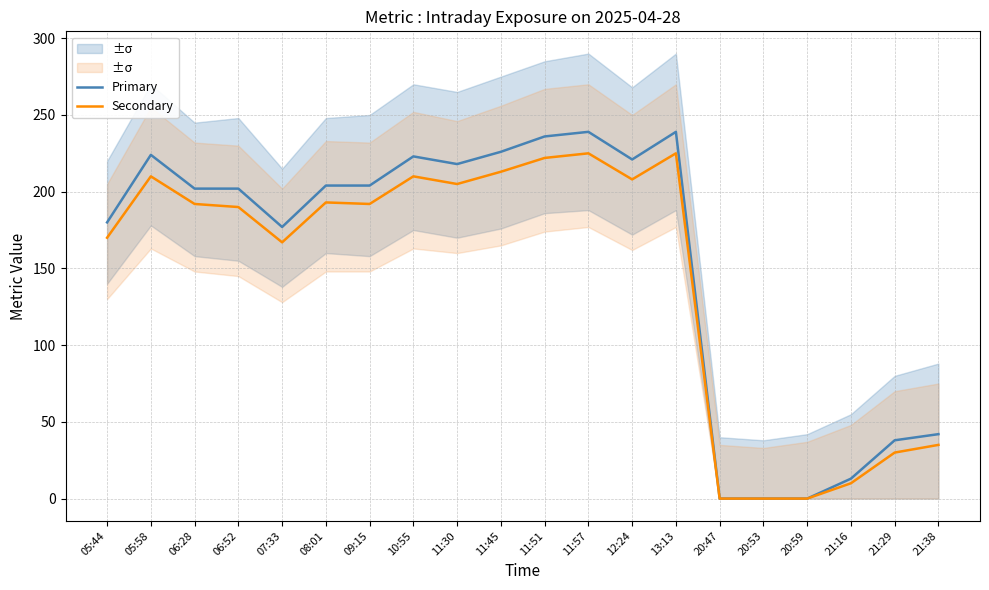

What position from the left is 21:29?

19